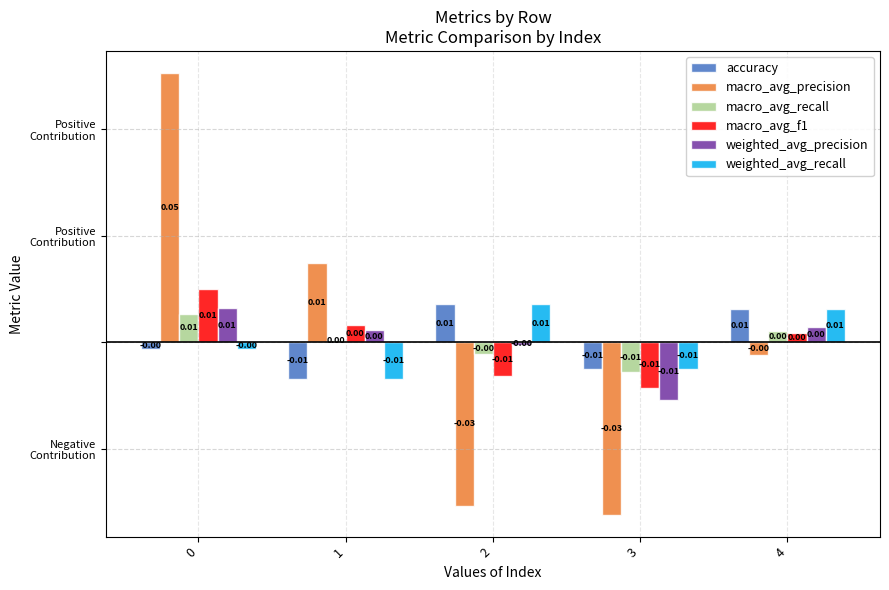

Is it true that macro_avg_precision equals 0.1 at 0?

False